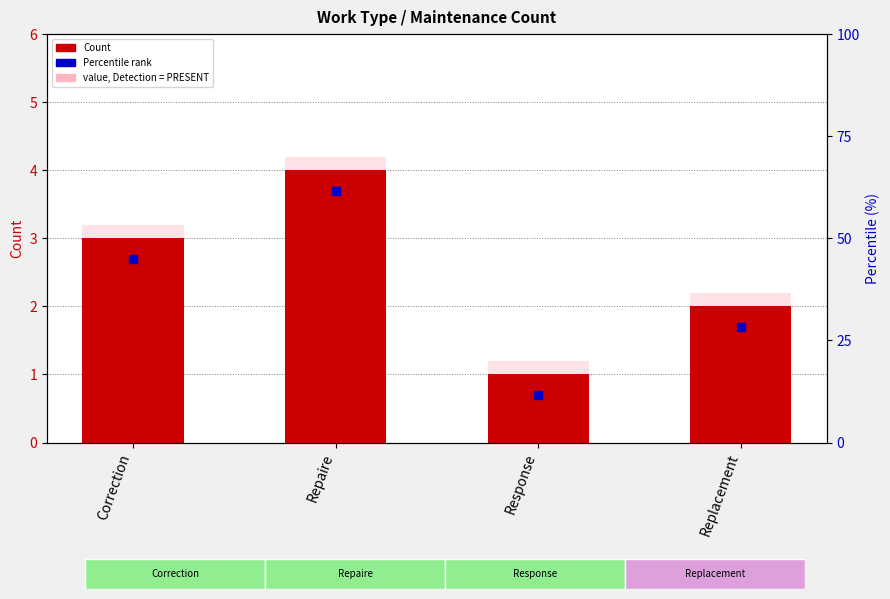

What is the difference between the maximum and minimum values?

3